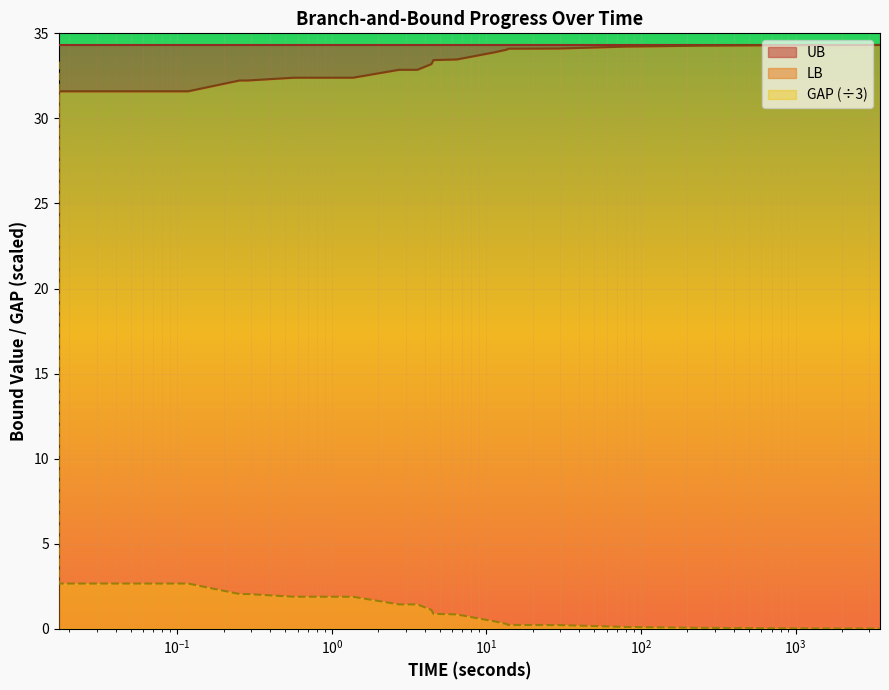

What is the highest value of the GAP (÷3) series?

33.3